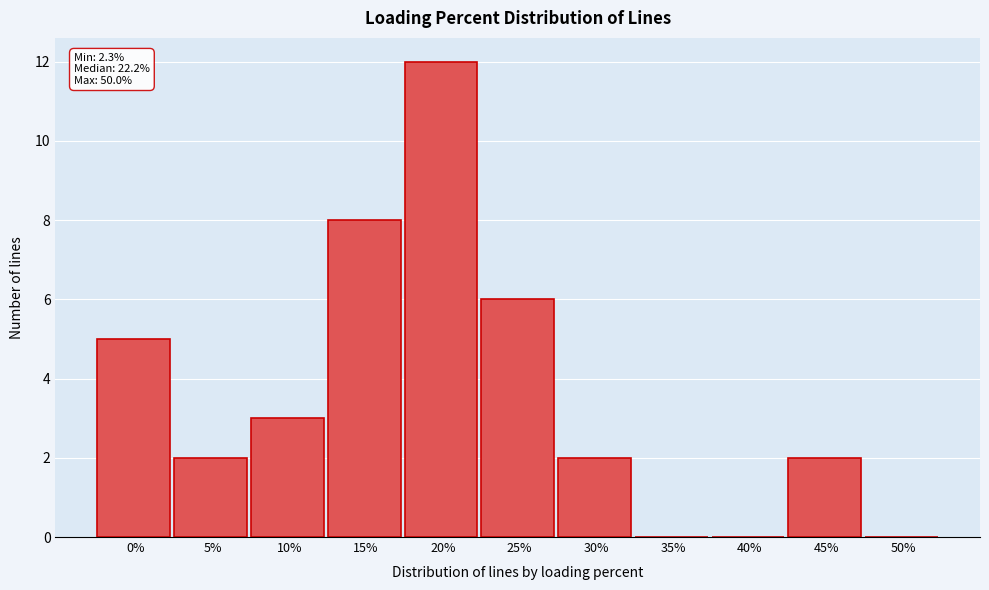

The value at 20% is 12. True or false?

True